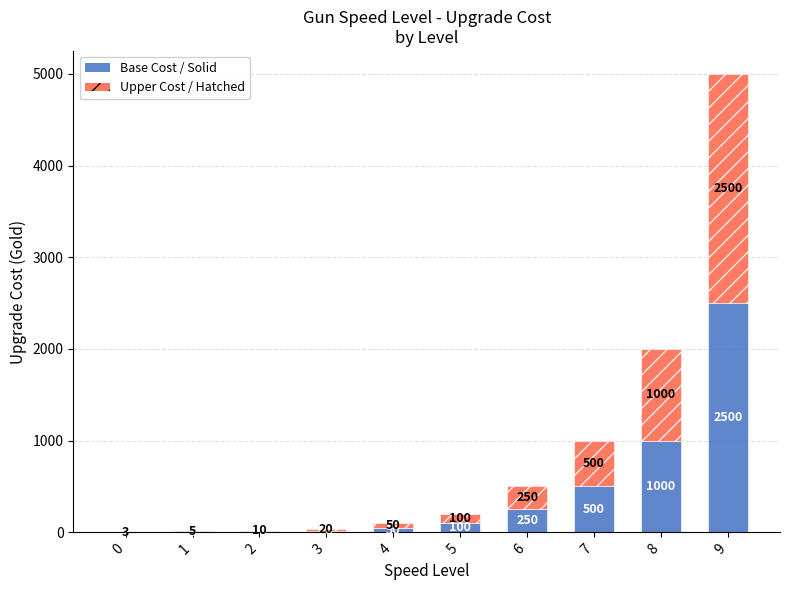

Are the bars horizontal?

No